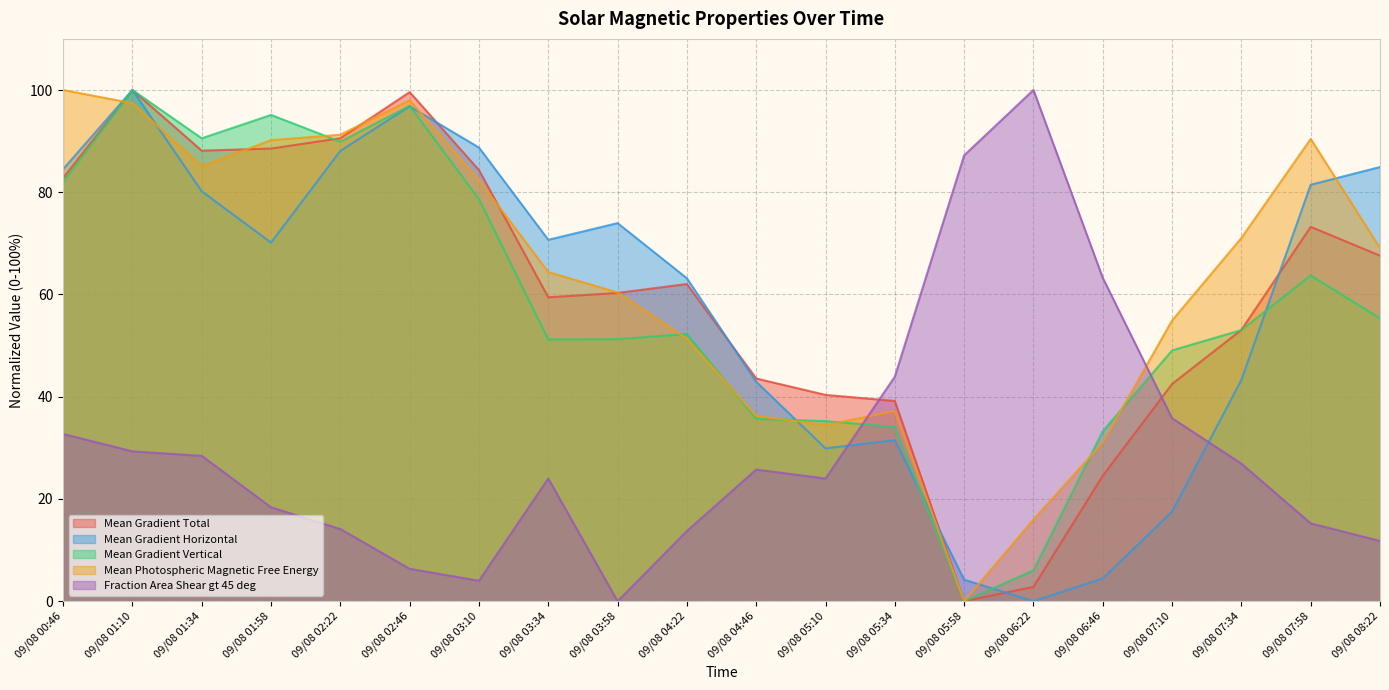

Which label corresponds to the smallest value in the chart?

09/08 05:58